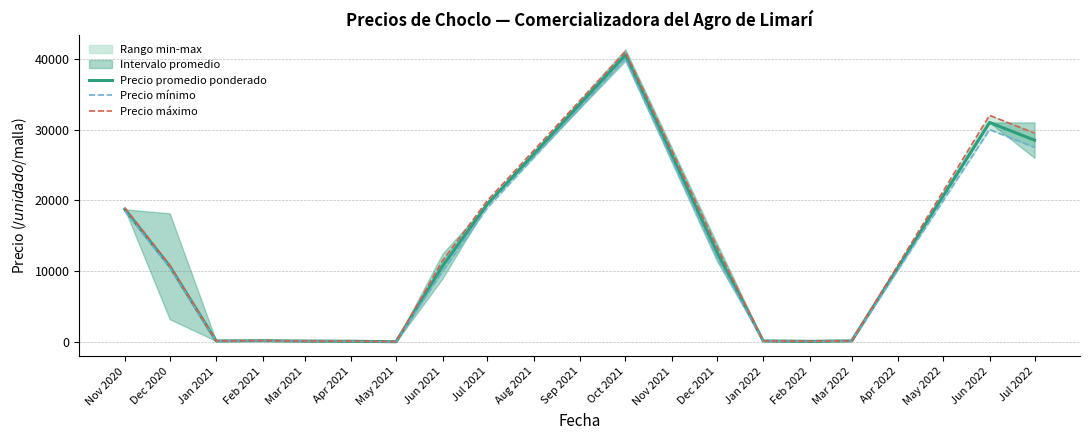

Which category has the lowest value in the Precio mínimo series?

May 2021